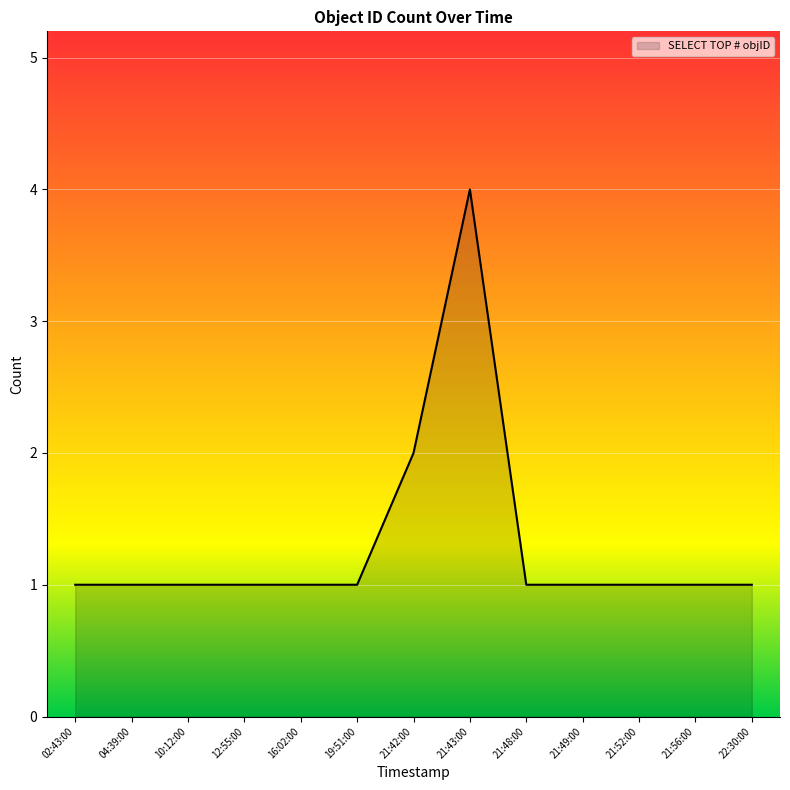

What is the ratio of the value at 21:56:00 to the value at 21:52:00?

1.0